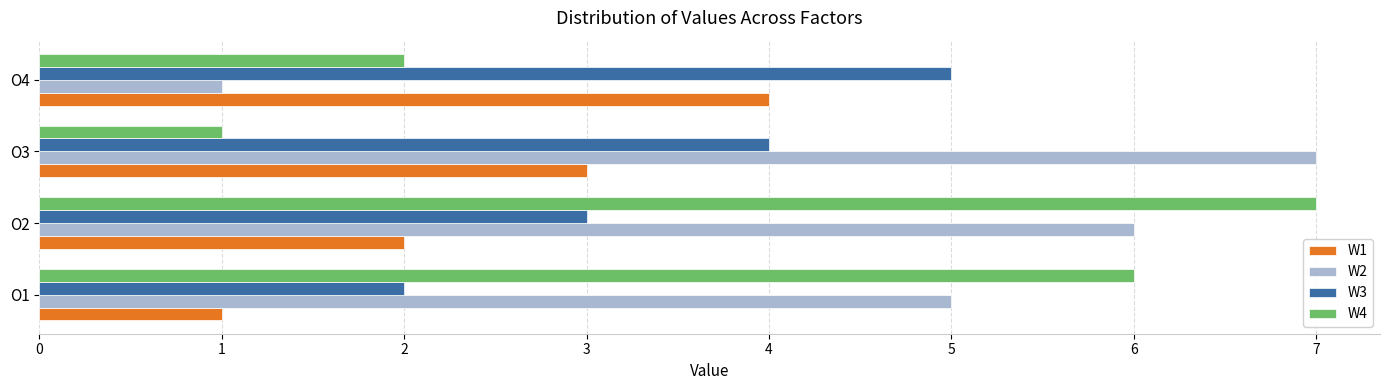

How many W4 values are between 2 and 7?

3